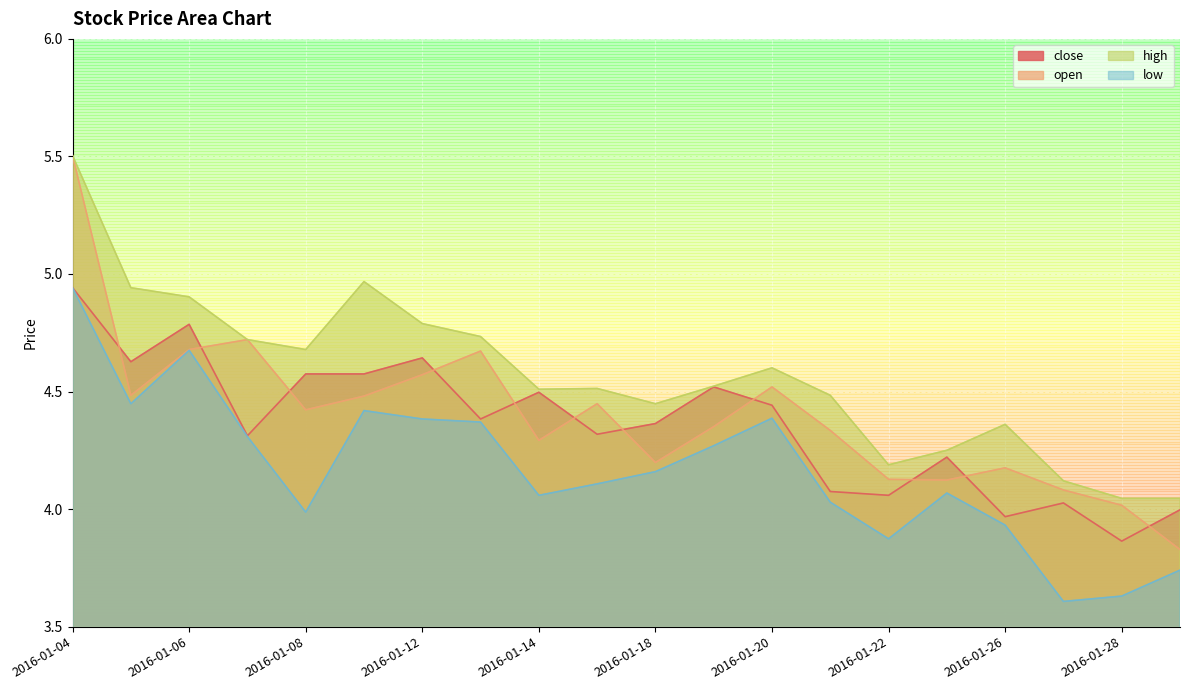

At which category is the sum across all series the highest?

2016-01-04